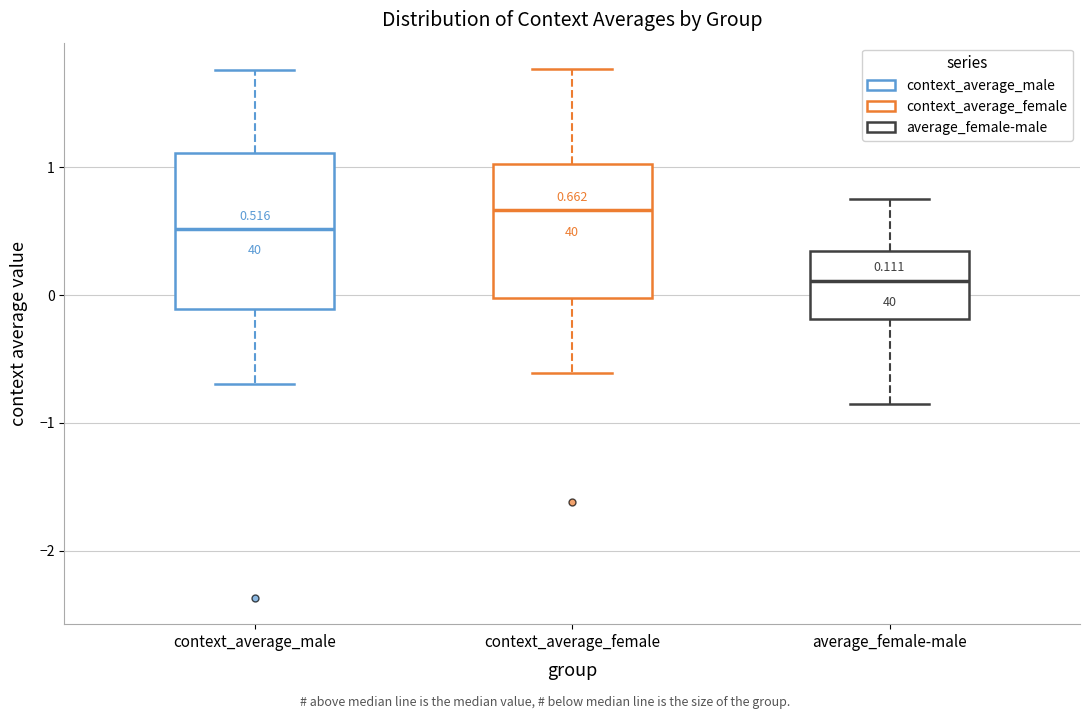

Which box is the tallest, from its lower edge to its upper edge?

context_average_male